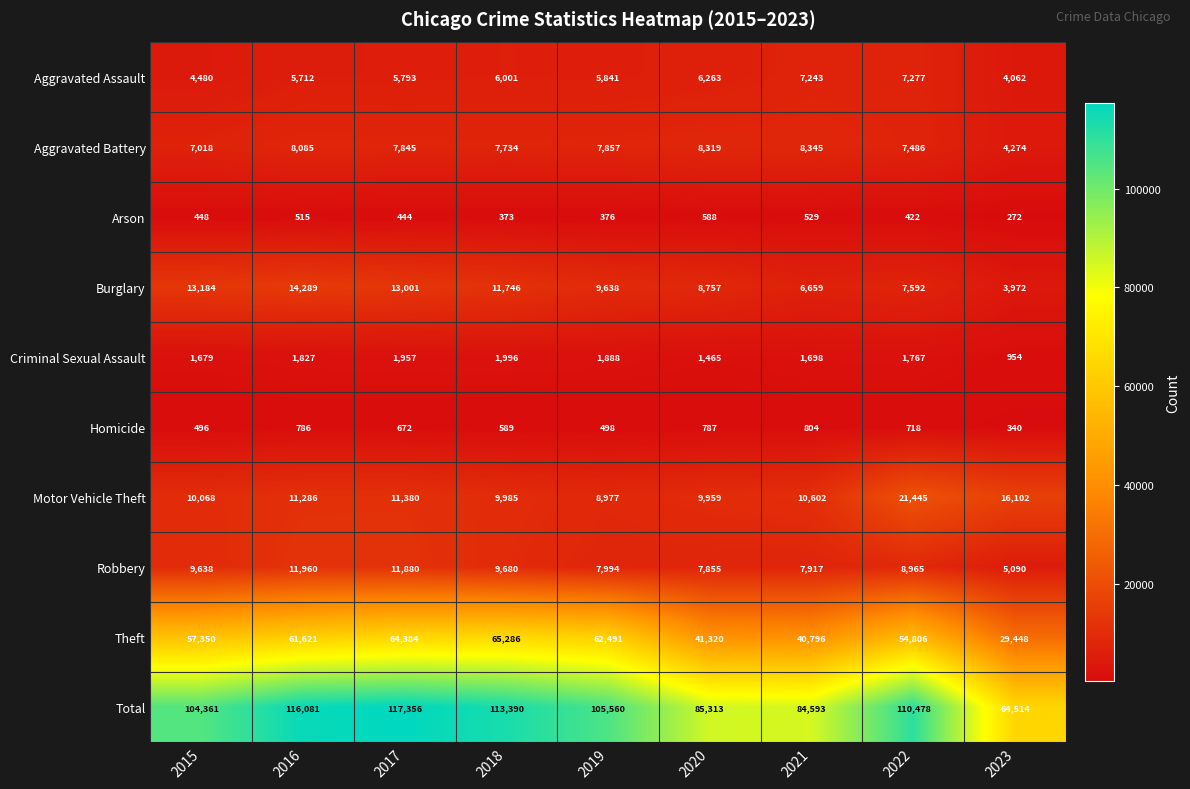

At which category is the sum across all series the highest?

2017